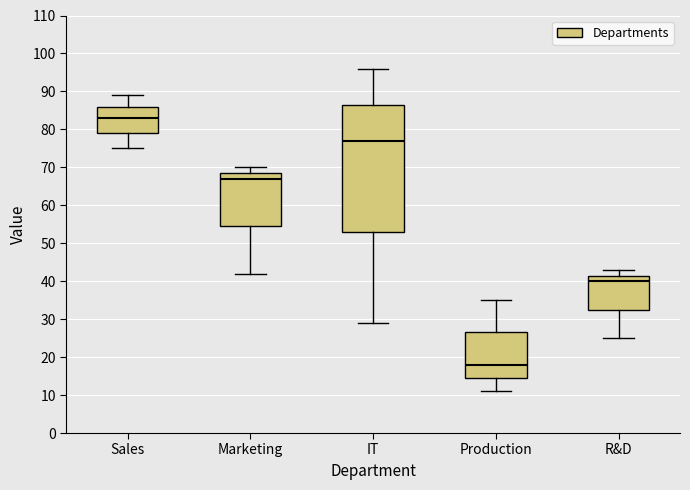

Reading left to right, transcribe this box plot: for each box, give where its median line is, the range the box spans, and where its two whiskers end, as read against the y-axis. The values are not printed on the chart, so give them approximately, as read against the axis.

Sales: median 83, box 79 to 86, whiskers 75 to 89
Marketing: median 67, box 55 to 69, whiskers 42 to 70
IT: median 77, box 53 to 87, whiskers 29 to 96
Production: median 18, box 15 to 27, whiskers 11 to 35
R&D: median 40, box 33 to 42, whiskers 25 to 43